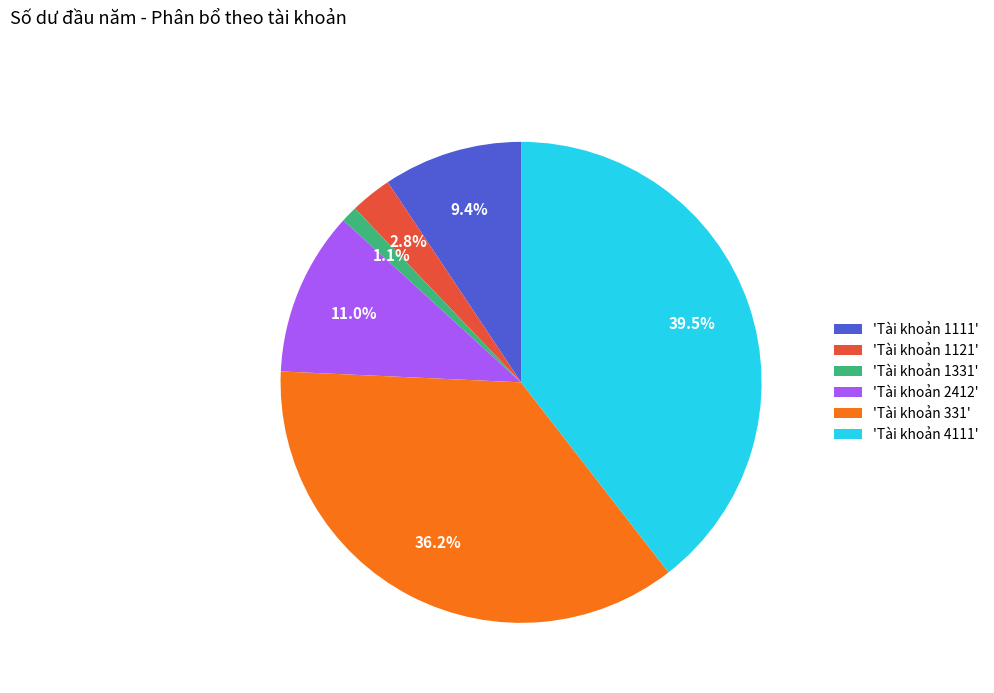

Is there any slice that represents more than half of the pie?

No